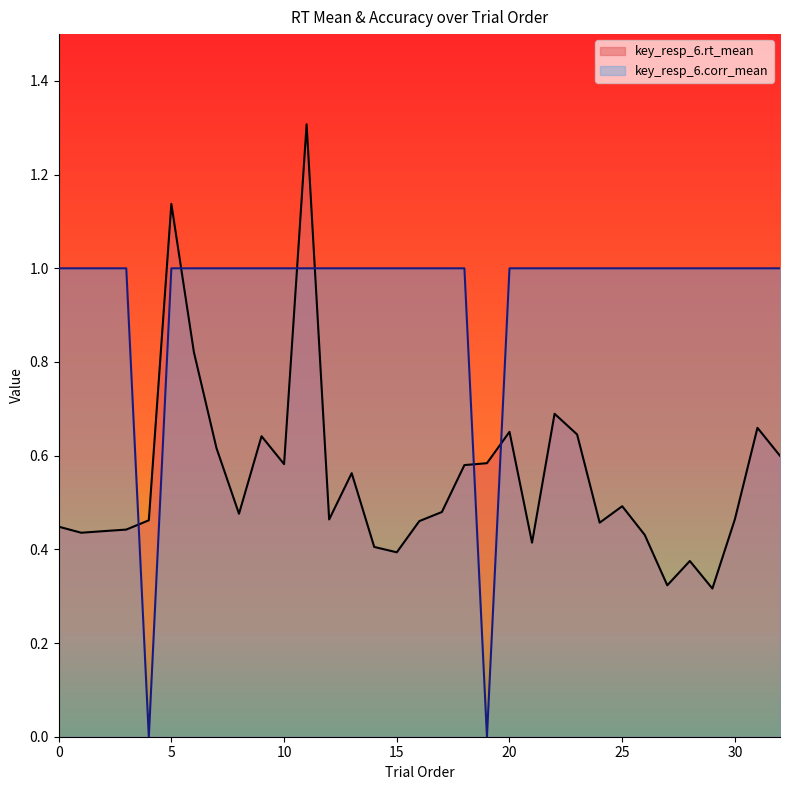

What is the sum of the key_resp_6.corr_mean values at 14 and 12?

2.0